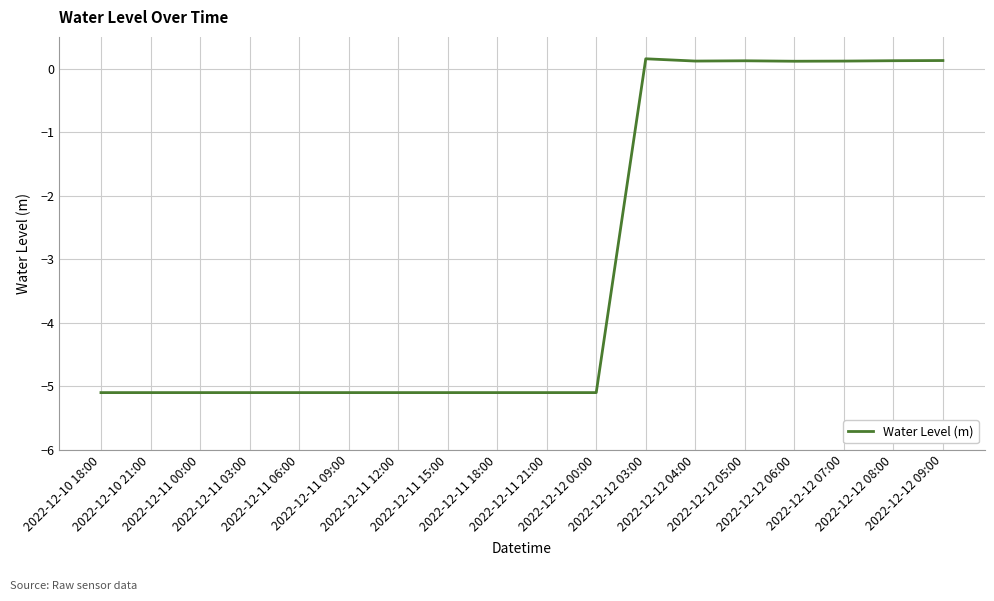

What is the smallest value displayed?

-5.1